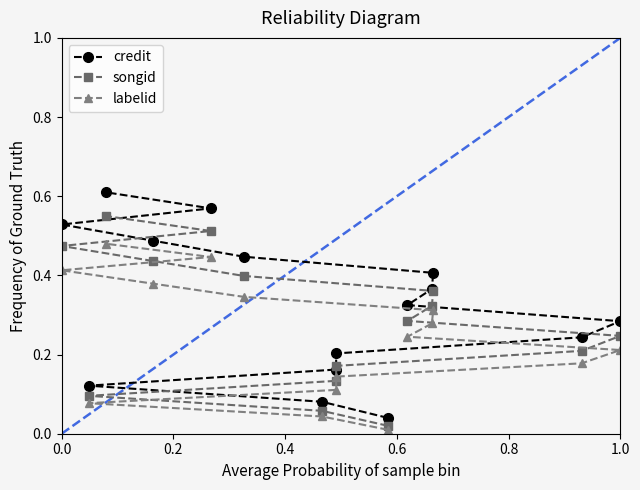

True or false: credit has more than 0 interior local peaks.

False